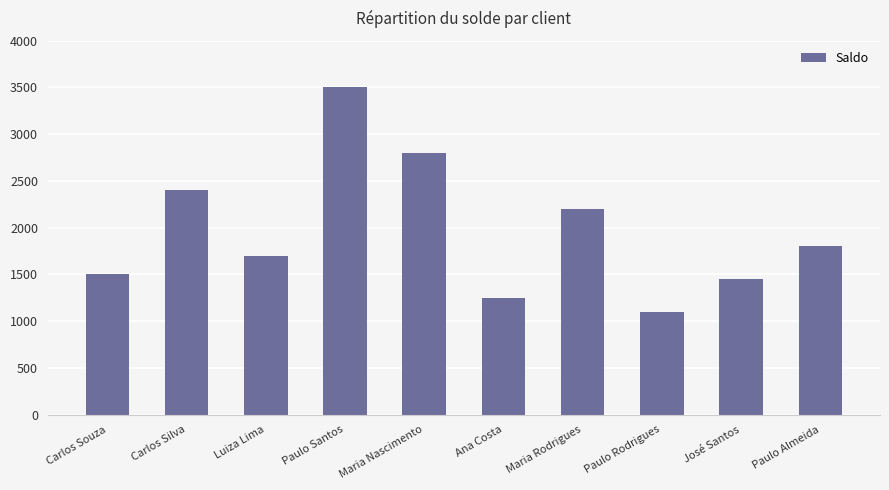

Approximately how many times larger is the value at Paulo Rodrigues compared to Paulo Santos?

0.3